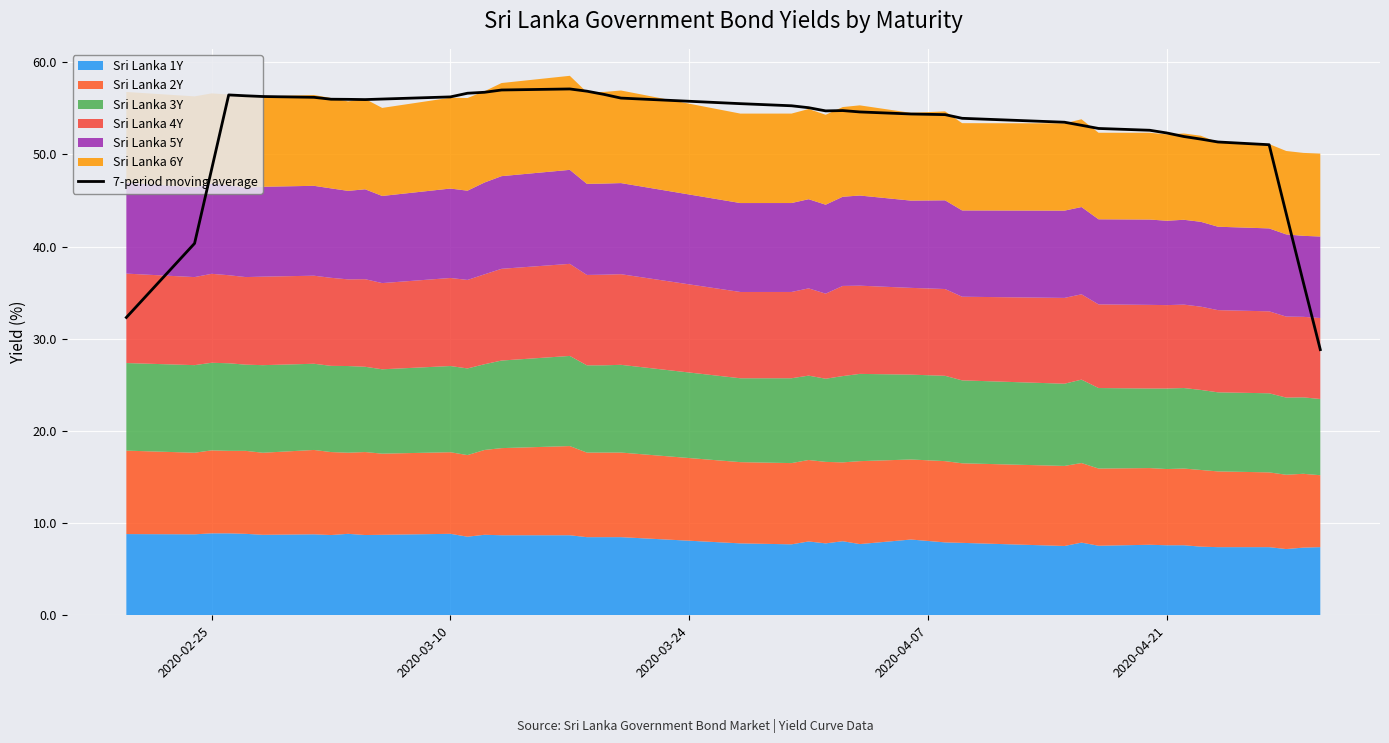

What is the minimum value for 7-period moving average?

28.8